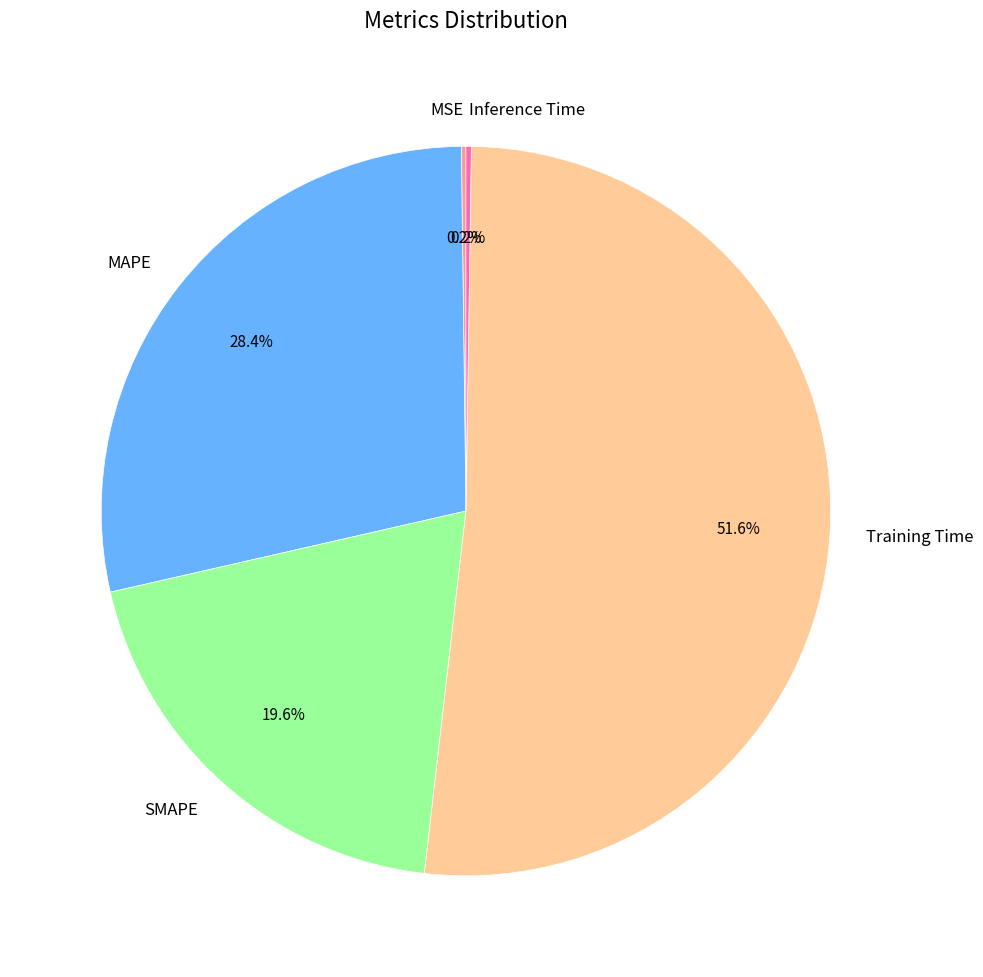

What percentage is NOT represented by Training Time?

48.4%